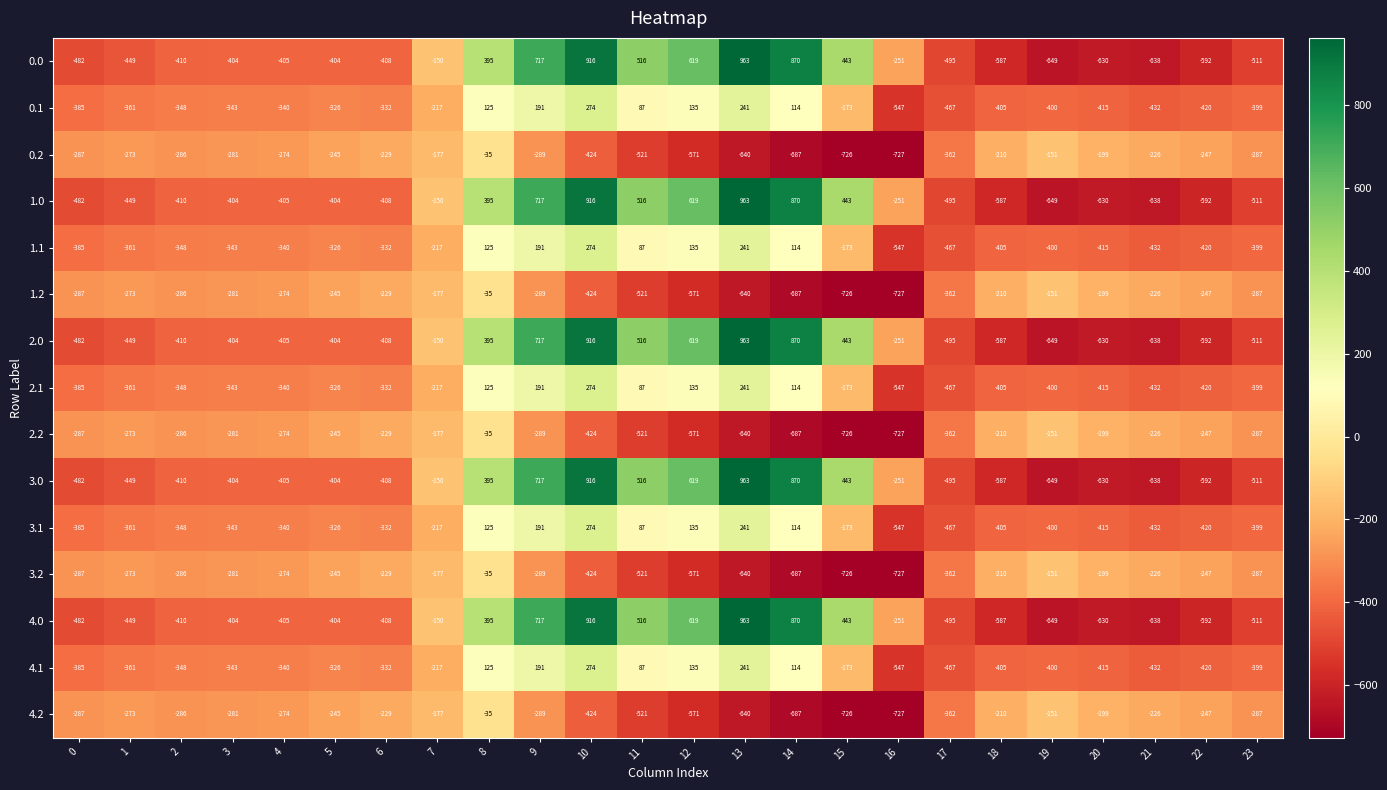

What is the difference between the highest and lowest values at 8?

430